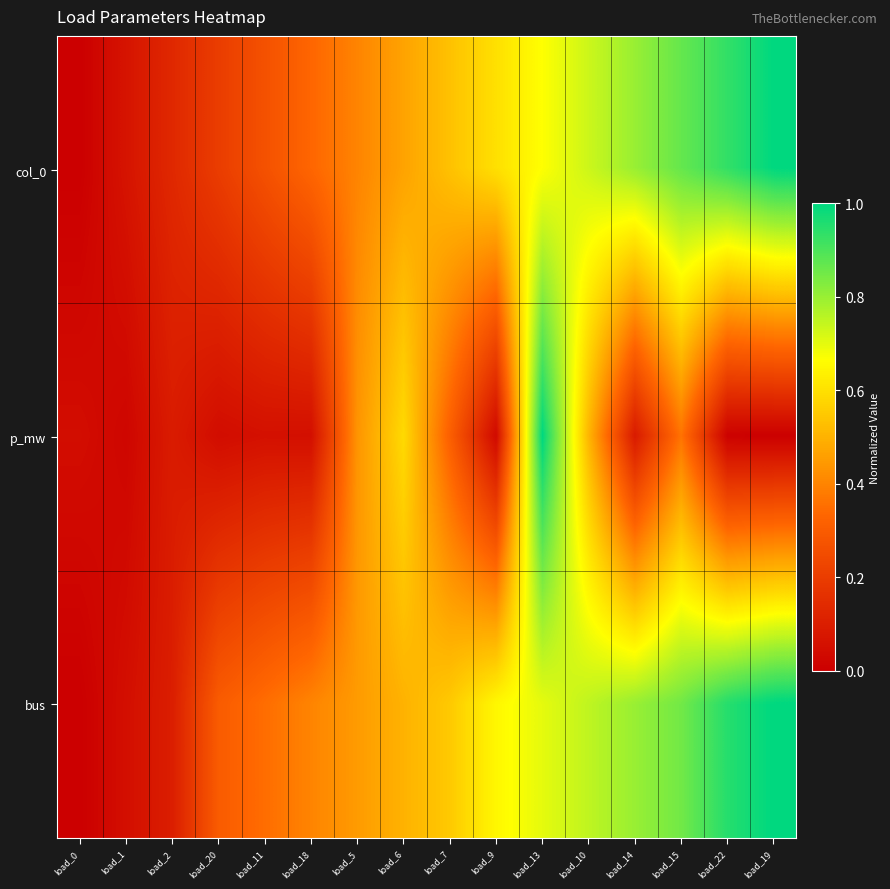

At how many categories does at least one series exceed 0?

16